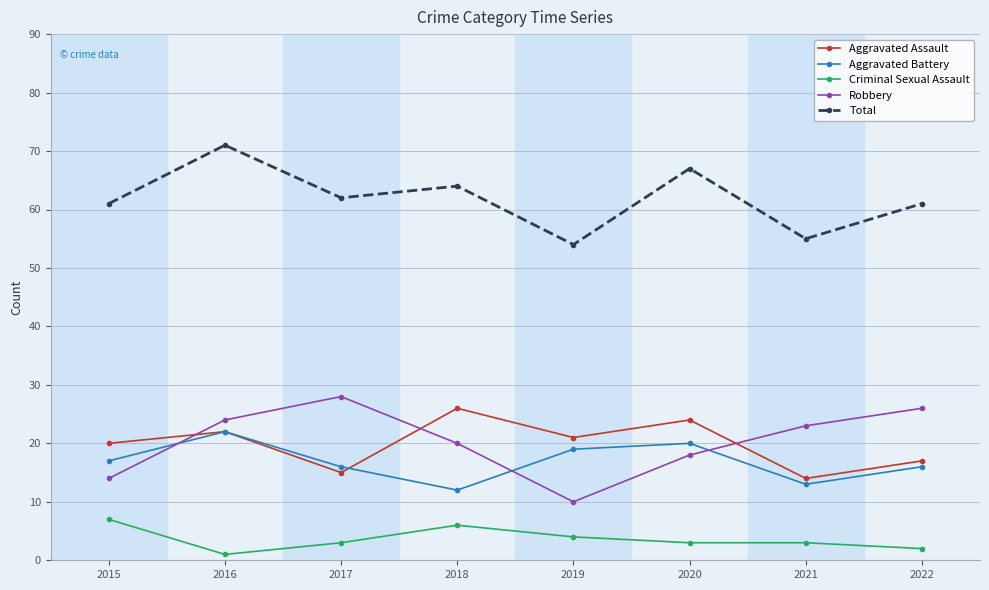

How many data points in Robbery are less than 23?

4